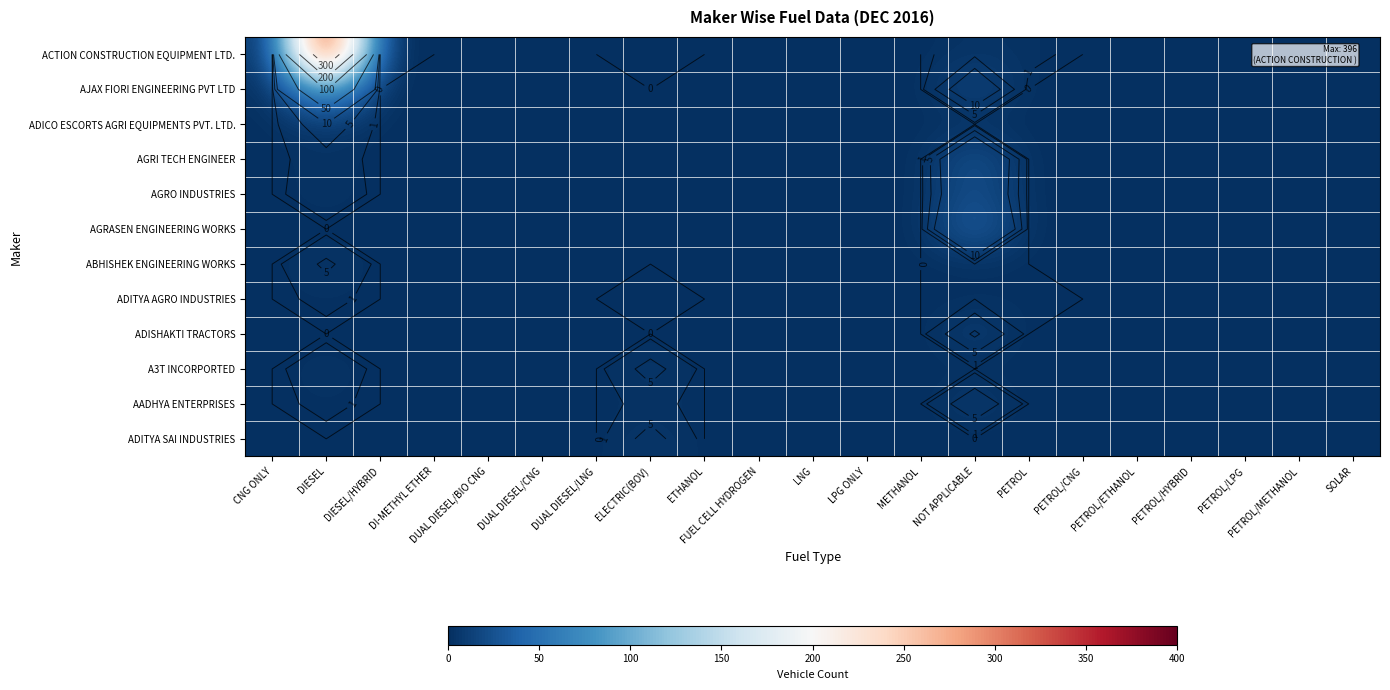

Rank the series at DIESEL/HYBRID from lowest to highest value.

AJAX FIORI ENGINEERING PVT LTD, ADICO ESCORTS AGRI EQUIPMENTS PVT. LTD., AGRI TECH ENGINEER, AGRO INDUSTRIES, AGRASEN ENGINEERING WORKS, ABHISHEK ENGINEERING WORKS, ADITYA AGRO INDUSTRIES, ADISHAKTI TRACTORS, A3T INCORPORTED, AADHYA ENTERPRISES, ADITYA SAI INDUSTRIES, ACTION CONSTRUCTION EQUIPMENT LTD.